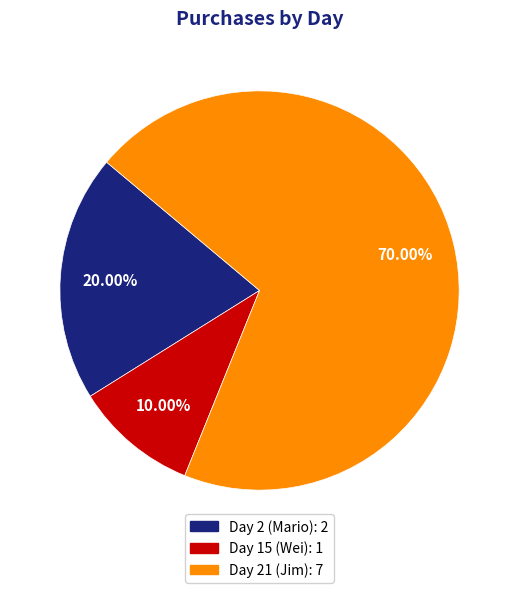

Is there a majority slice in this chart?

Yes